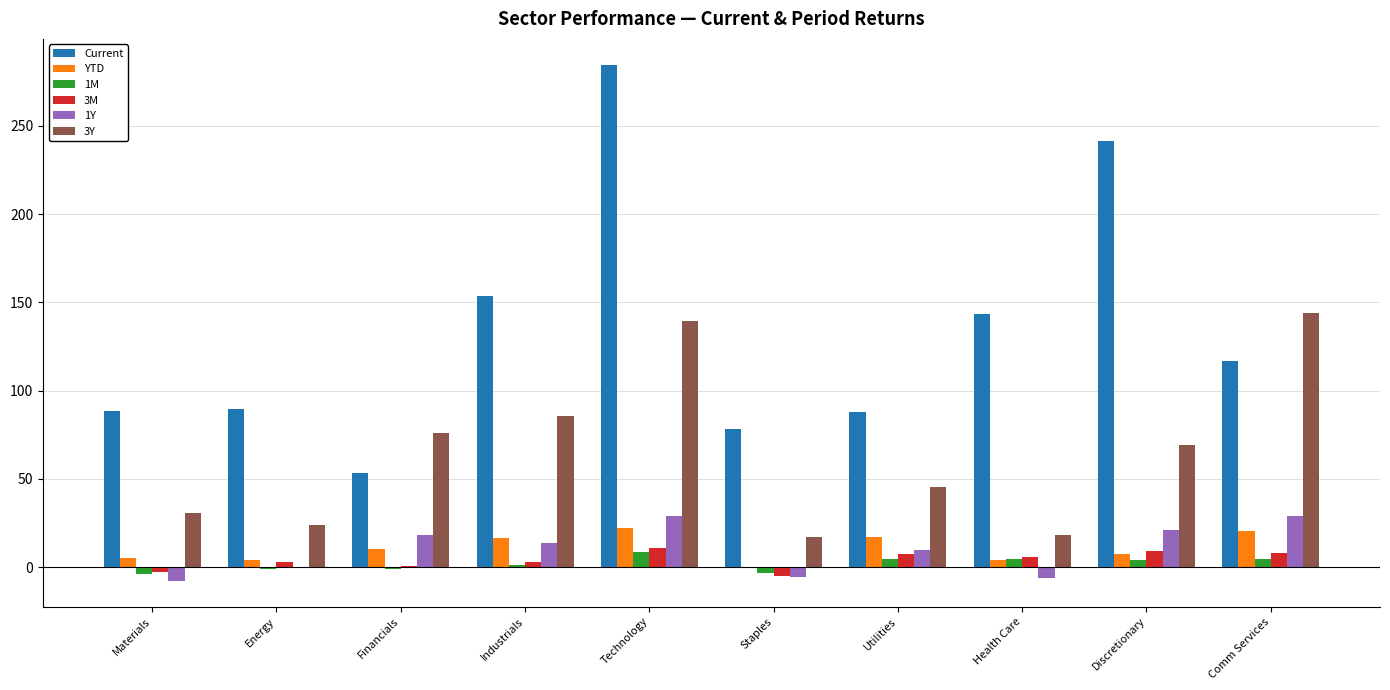

Which series has the largest total across all categories?

Current